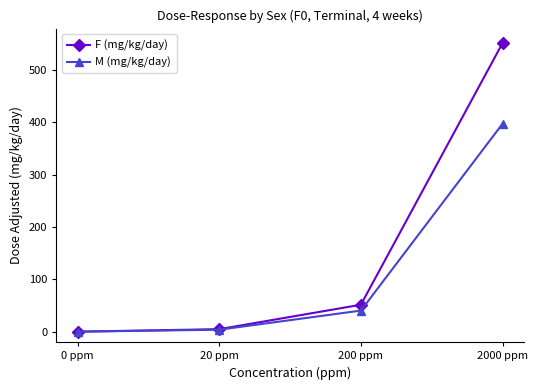

At which label does F (mg/kg/day) reach its peak?

2000 ppm